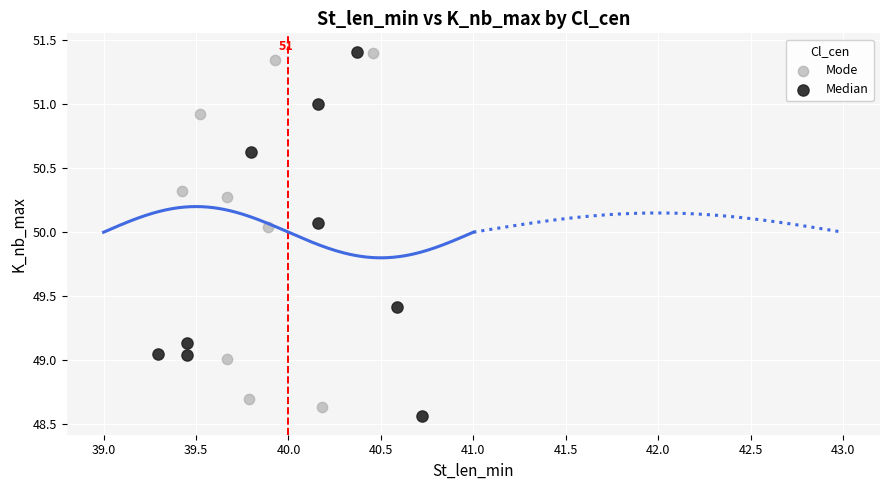

What are all the series names shown in the legend?

Mode, Median